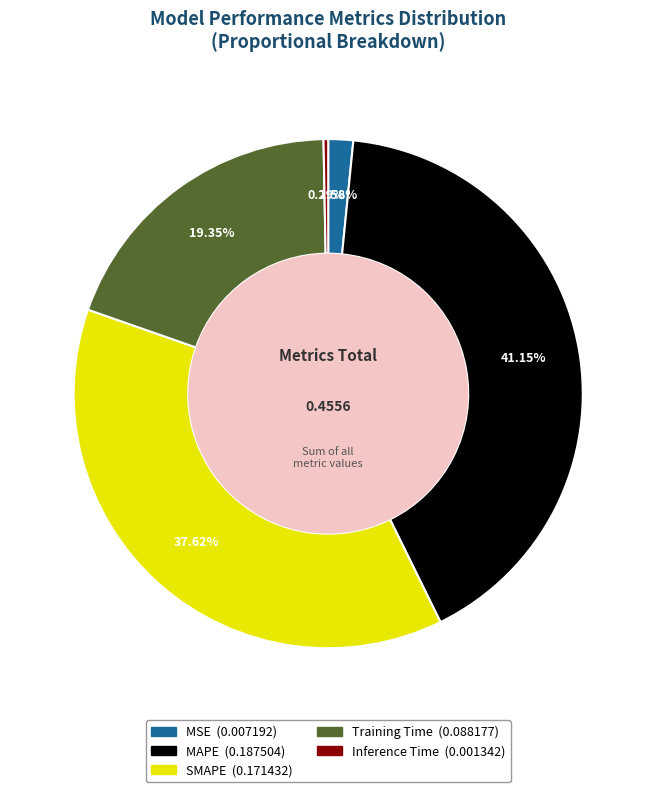

To the nearest percent, what portion does MAPE represent?

41%